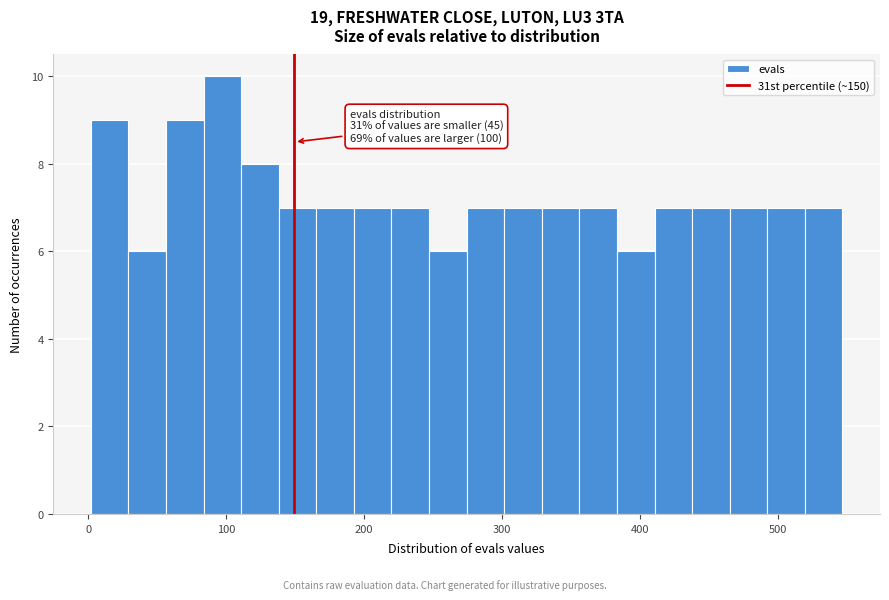

Around what value on the x-axis is the tallest bar? Give the approximate position of its centre, as read against the axis.

100